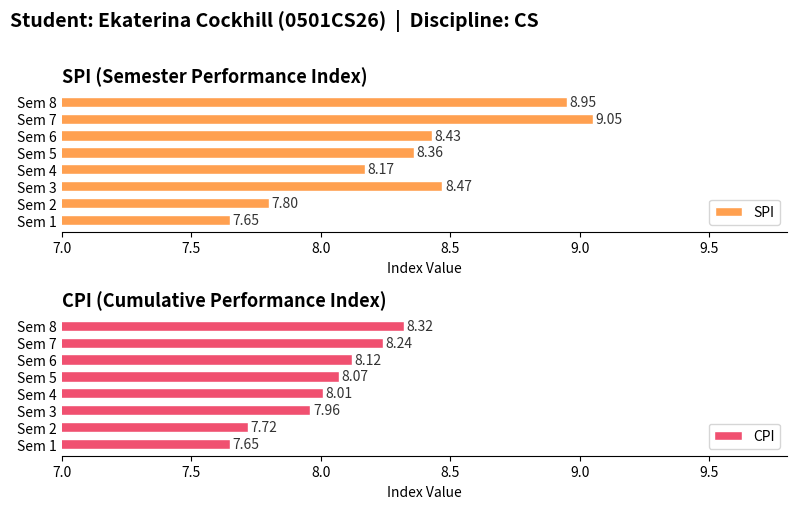

What is the sum of all SPI values?

66.9